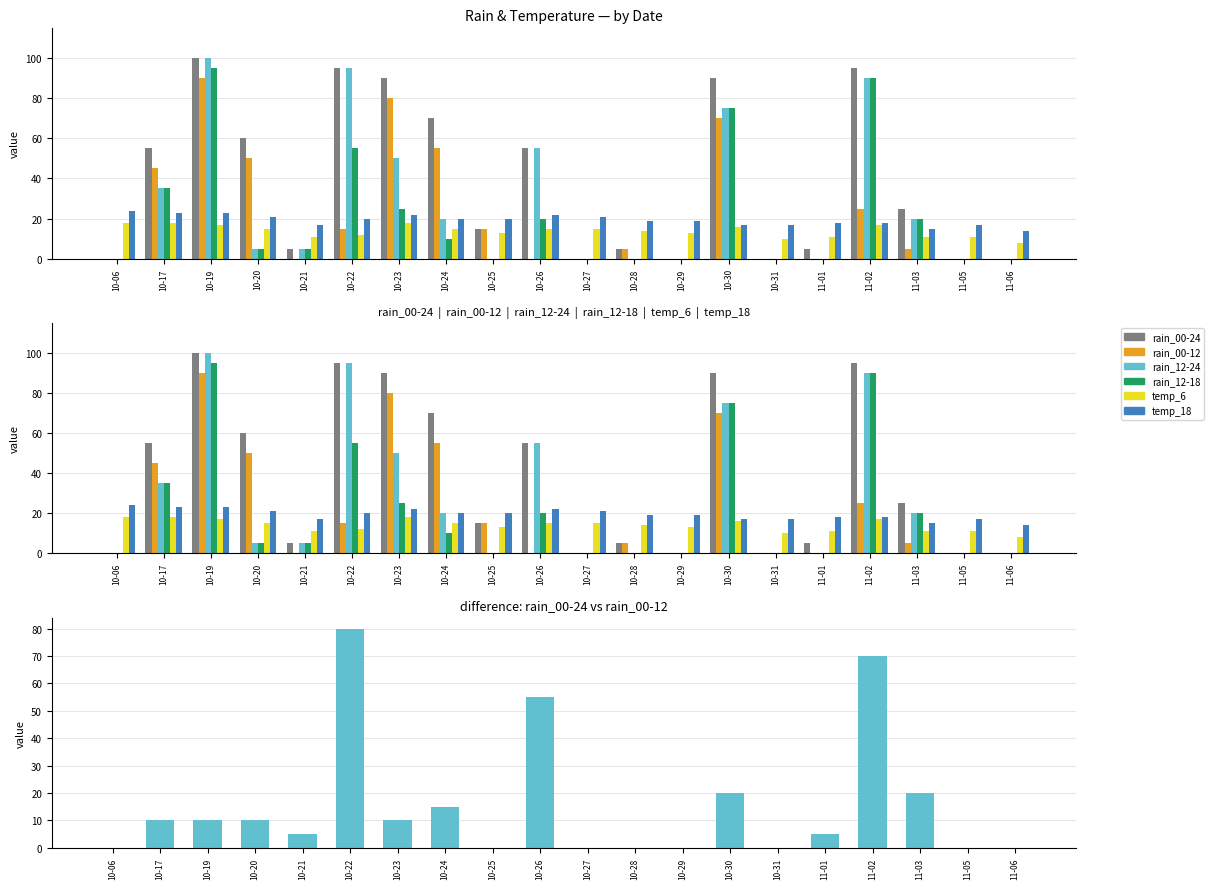

What is the difference between the highest and lowest values at 10-28?

19